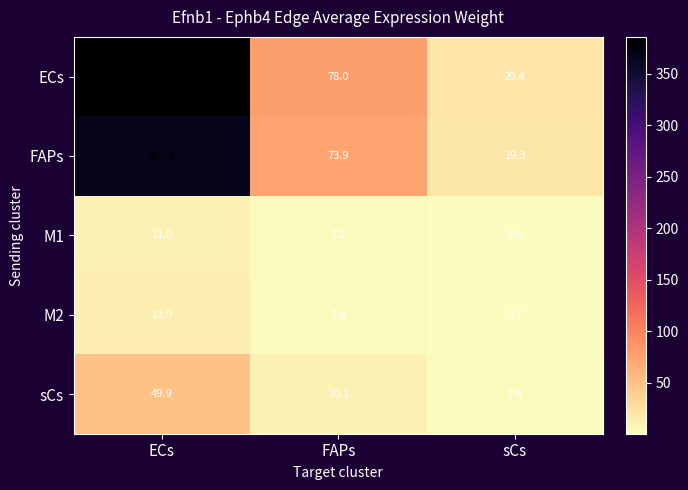

What is the minimum value shown in the chart?

0.6